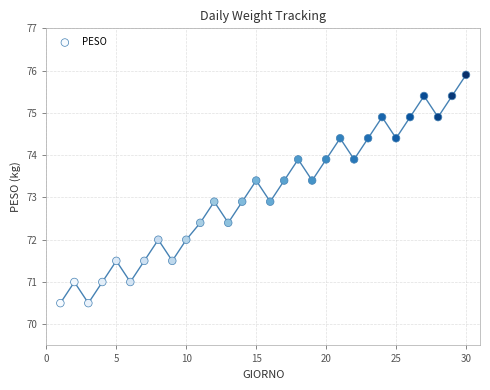

What is the range of Y values (max minus min)?

5.4